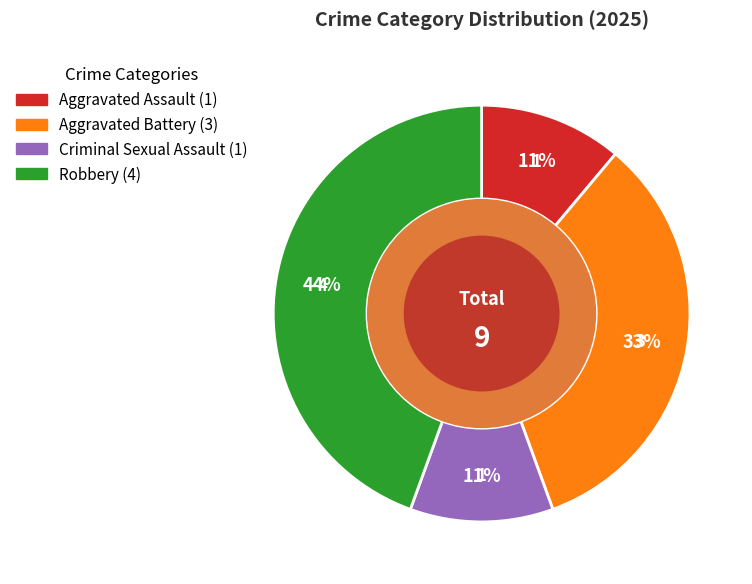

The Robbery slice represents 30% of the pie. True or false?

False